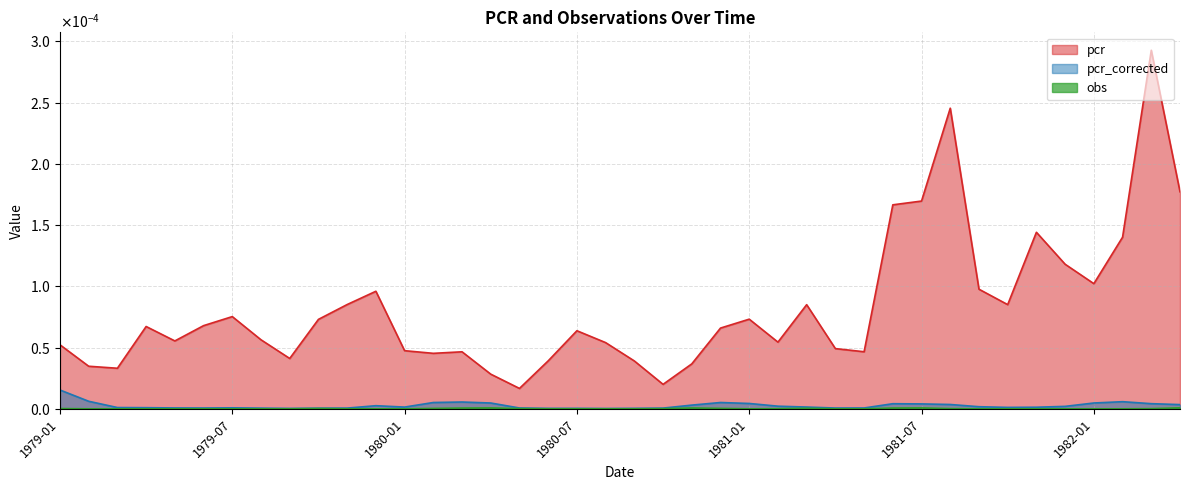

At 1981-11, list the series in order from smallest to largest.

obs, pcr_corrected, pcr